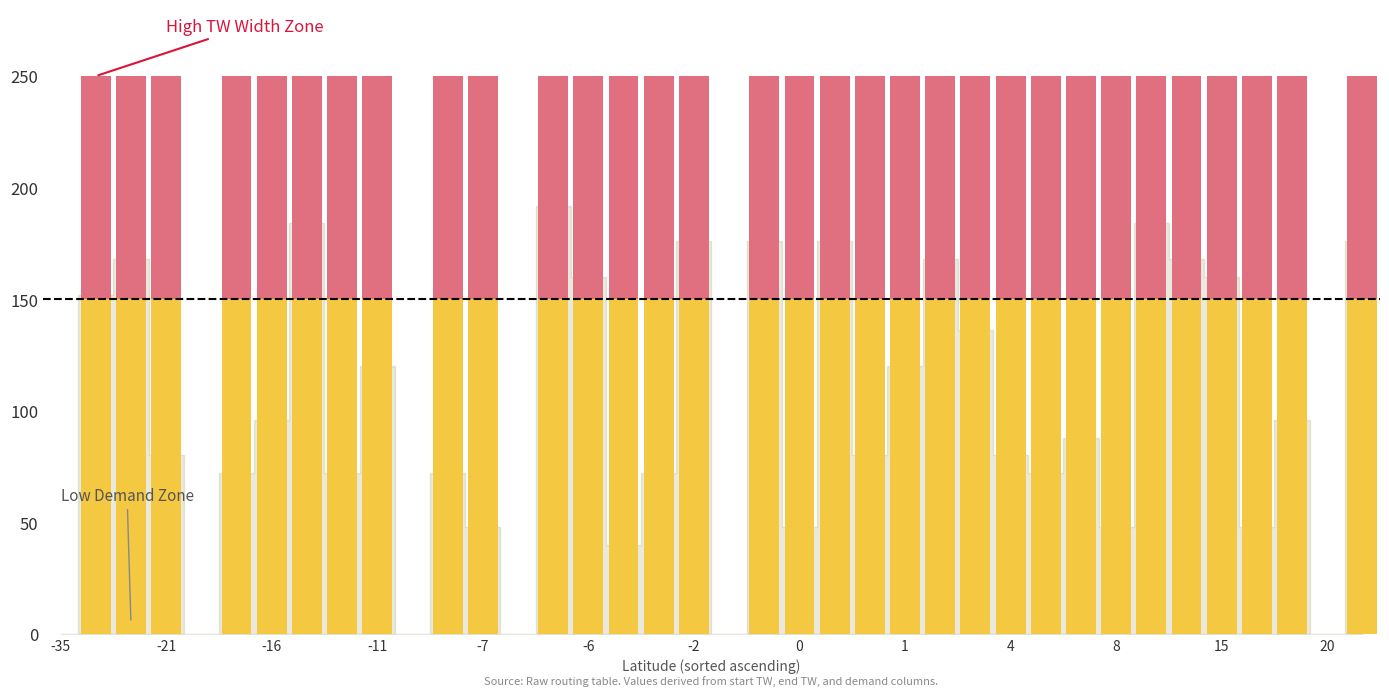

How many data points does each series have?

38